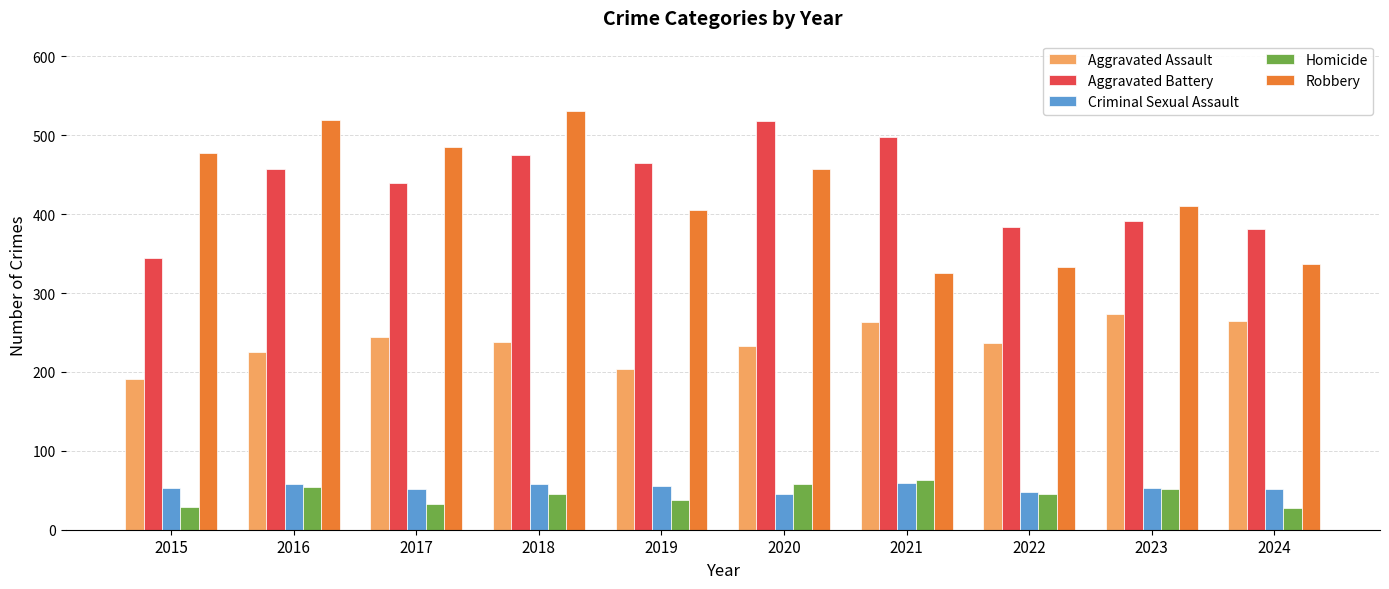

What is the smallest value displayed?

28